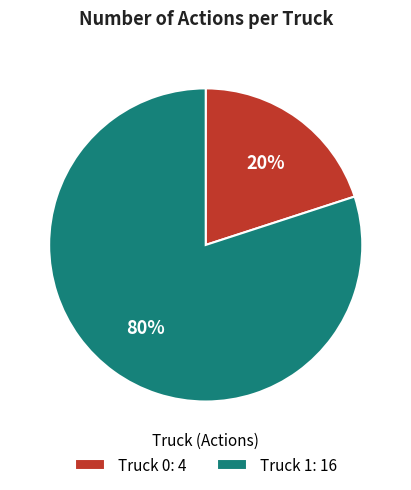

Rank the categories by value from lowest to highest.

Truck 0, Truck 1